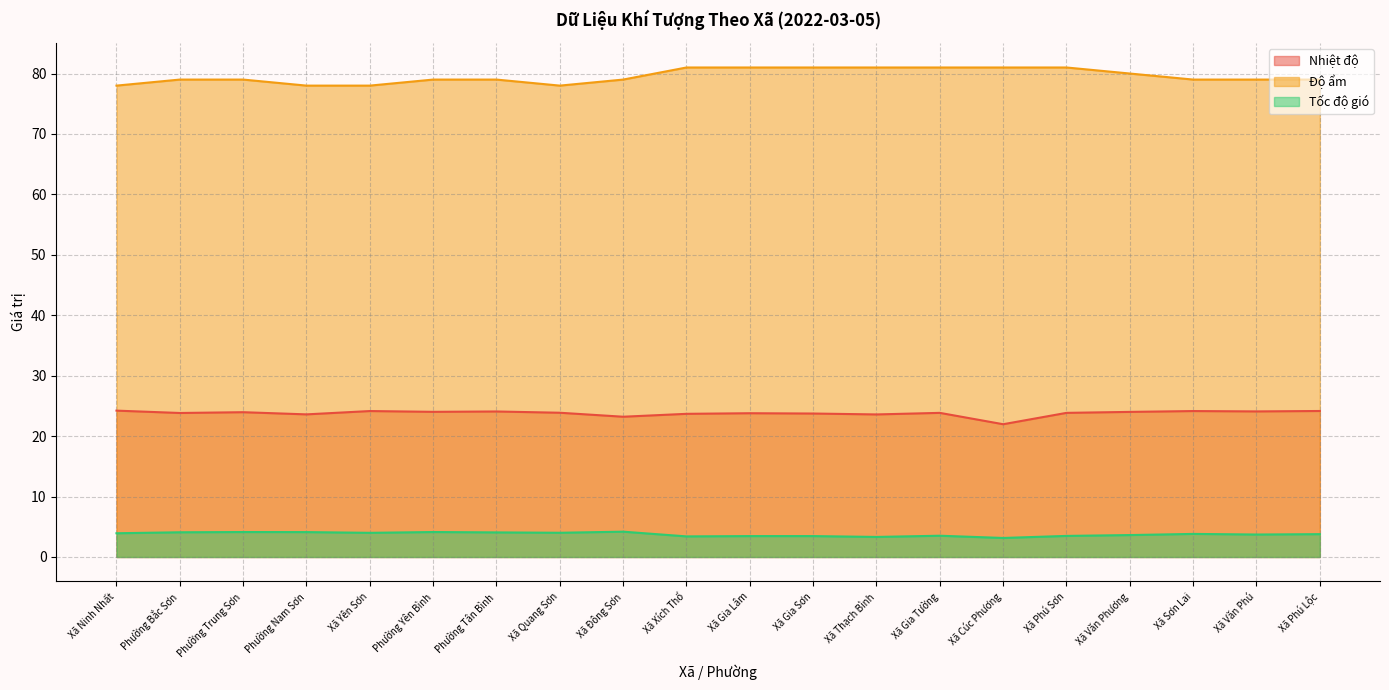

What is the sum of all Nhiệt độ values?

475.8